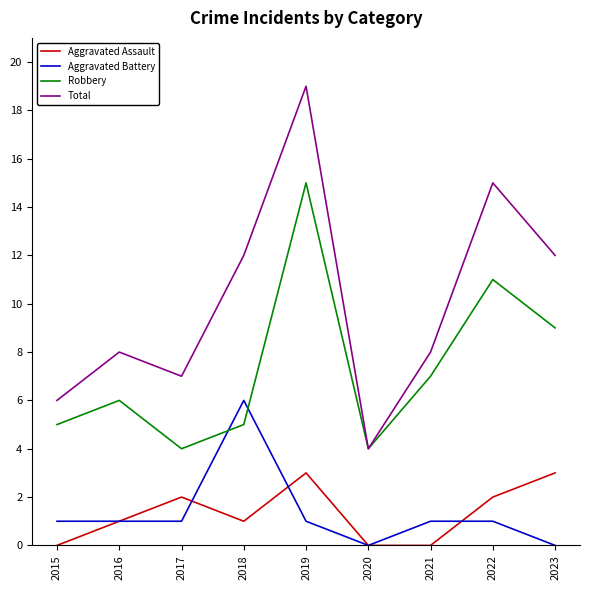

What value does the Robbery series have at 2020?

4